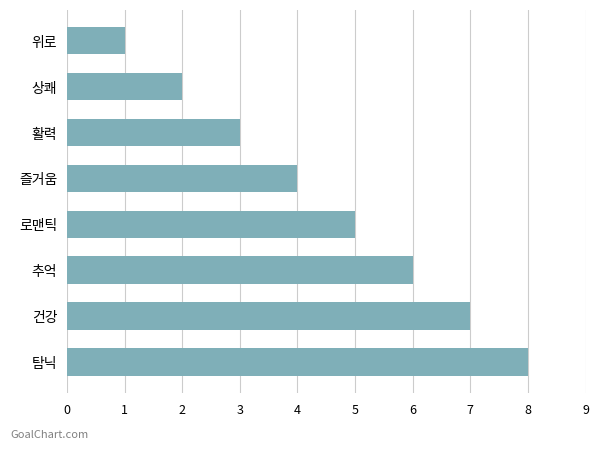

At which category does the chart reach its peak across all series?

탐닉